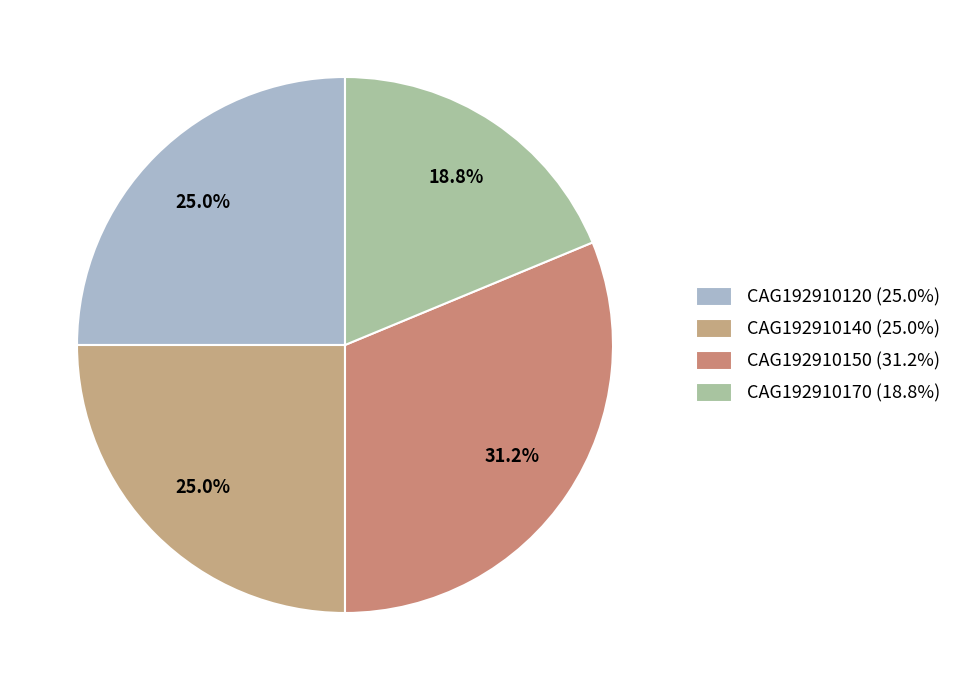

What is the change in value from CAG192910150 to CAG192910170?

-2